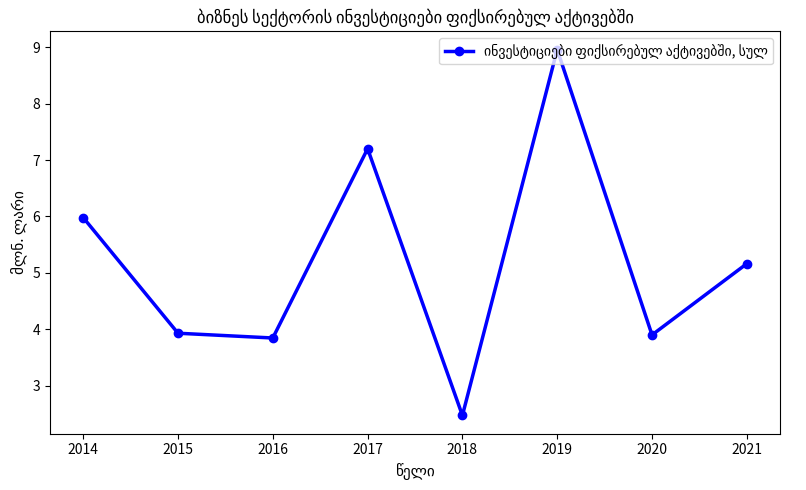

The value at 2021 is 5.2. True or false?

True